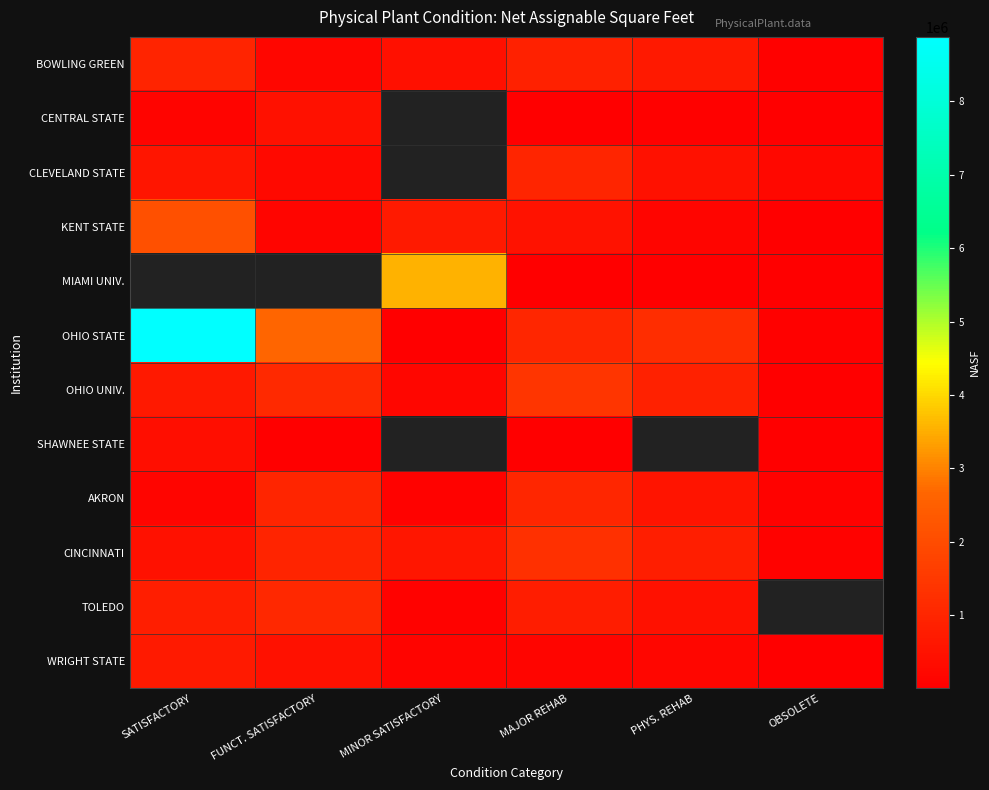

Which category has the lowest value in the CINCINNATI series?

OBSOLETE